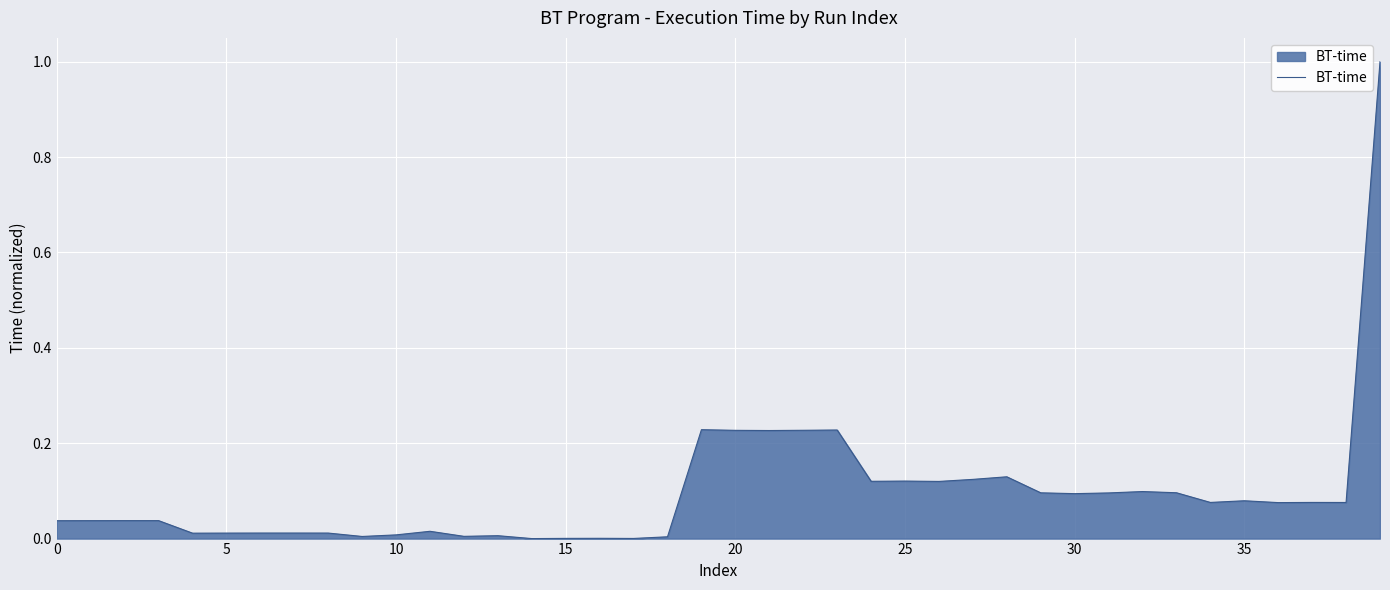

What is the greatest value displayed?

1.0